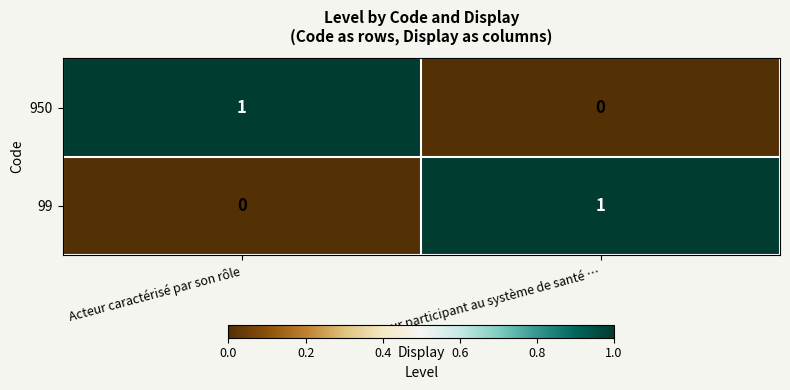

At which label is 950 closest to 0?

Acteur participant au système de santé …